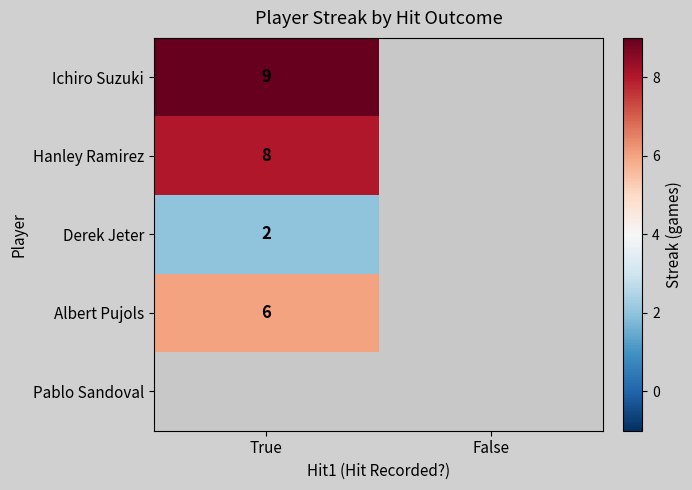

How many distinct data groups are displayed?

5